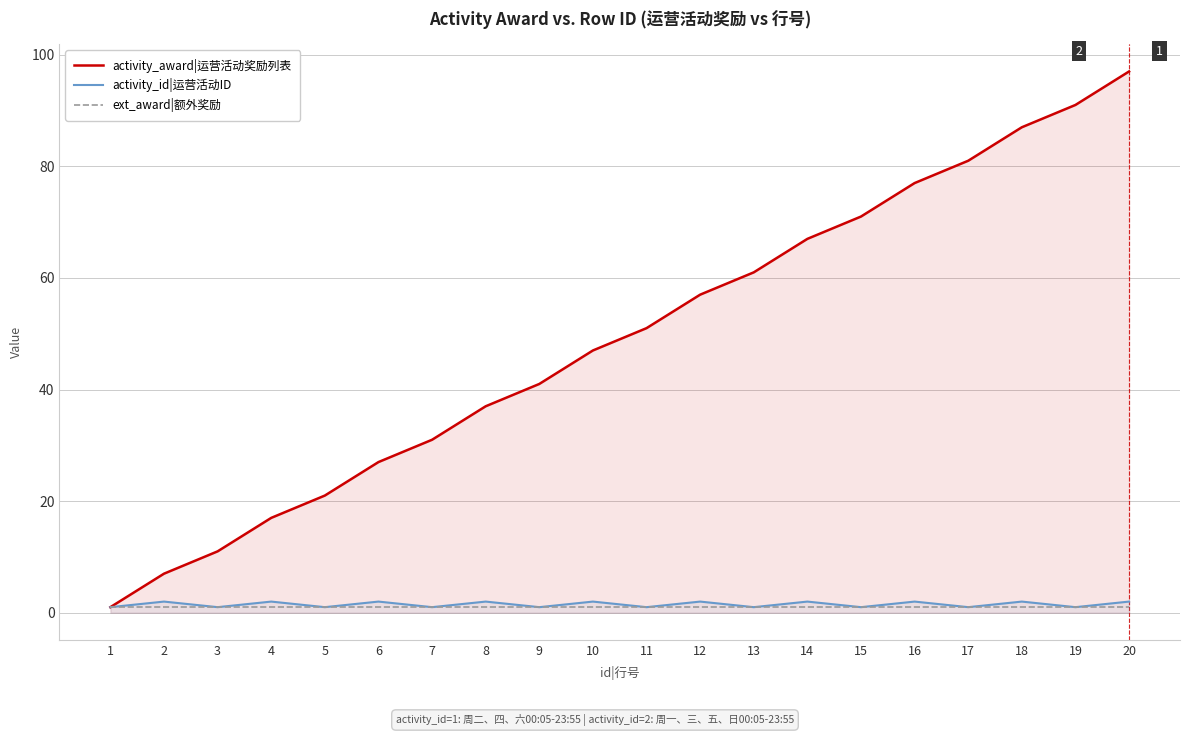

True or false: ext_award|额外奖励 and activity_award|运营活动奖励列表 cross at least once.

False